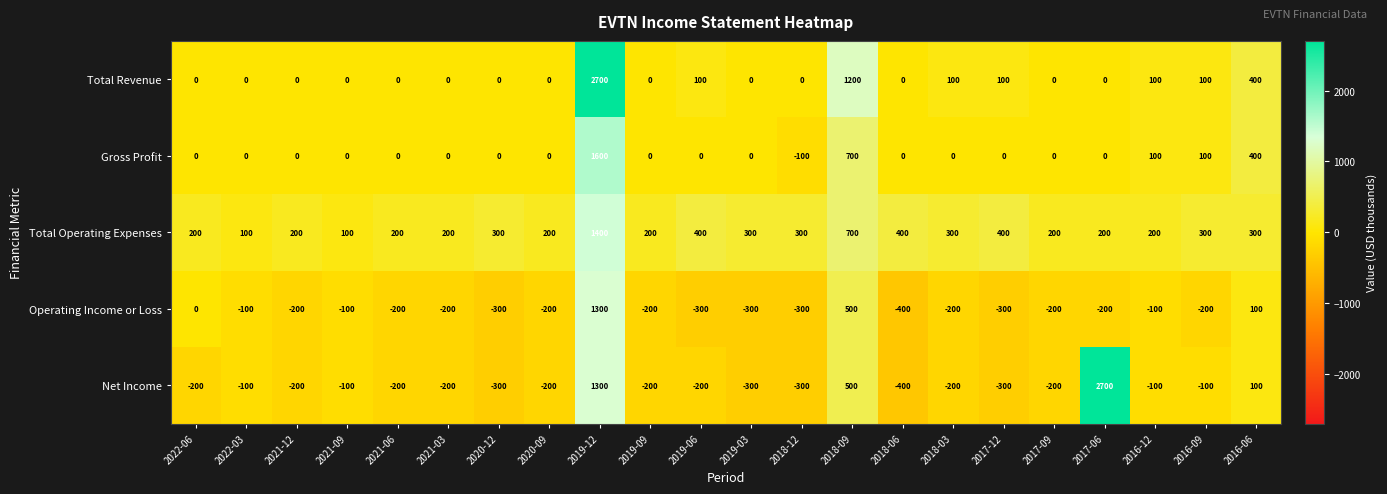

Which series has the widest spread of values?

Net Income